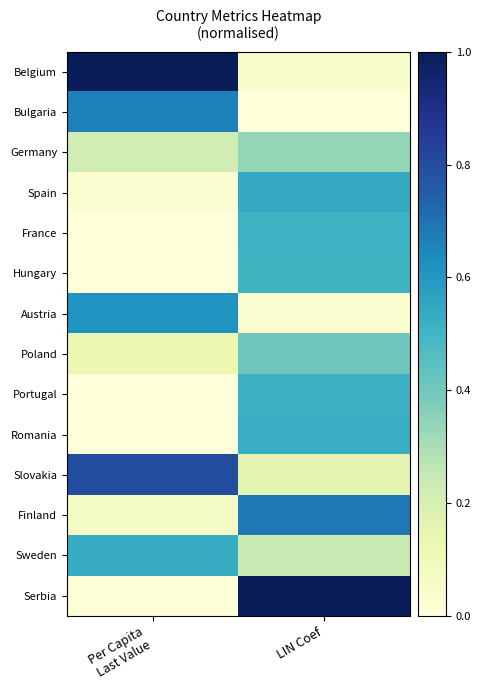

What is the total value across all series at Per Capita
Last Value?

4.0